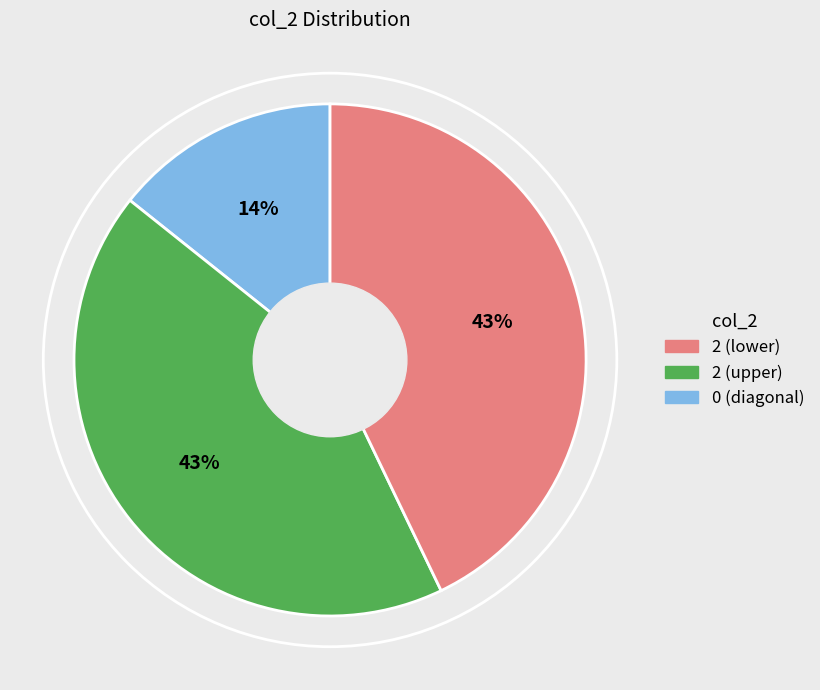

To the nearest percent, what is the difference between the largest and smallest slice percentages?

29%